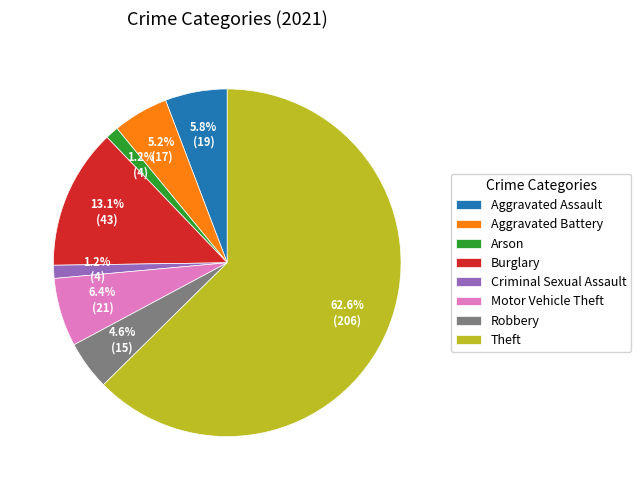

To the nearest percent, what is the difference between the Arson and Theft slice percentages?

61%